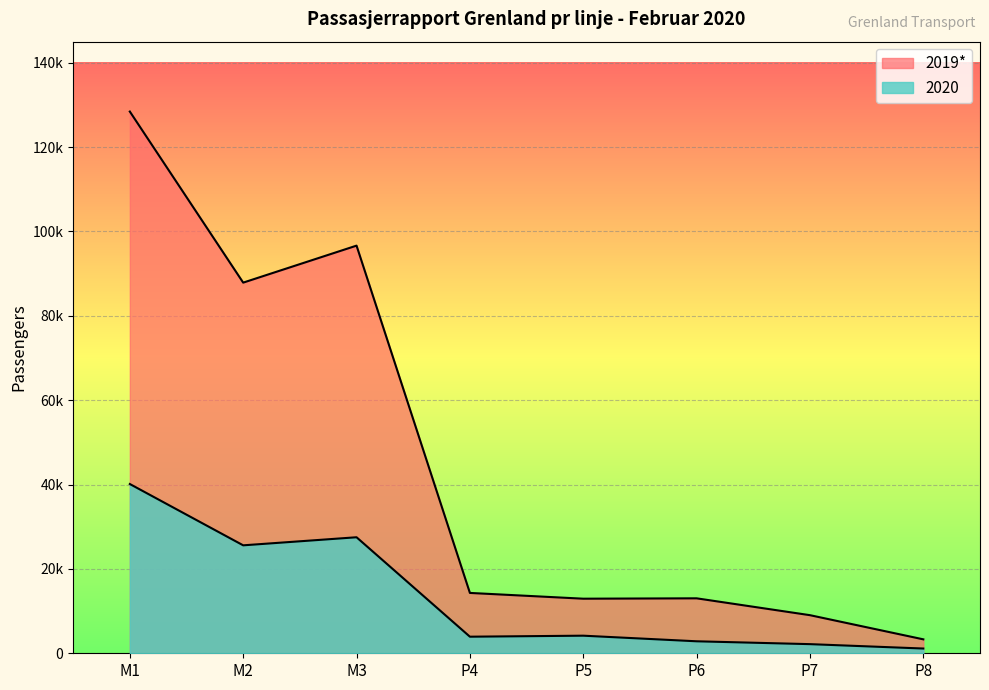

Rank the series by their maximum value, from highest to lowest.

2019*, 2020